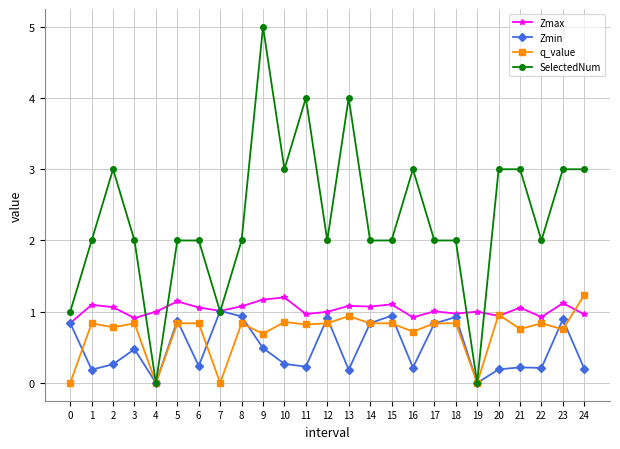

Where is the first local maximum for Zmin?

3